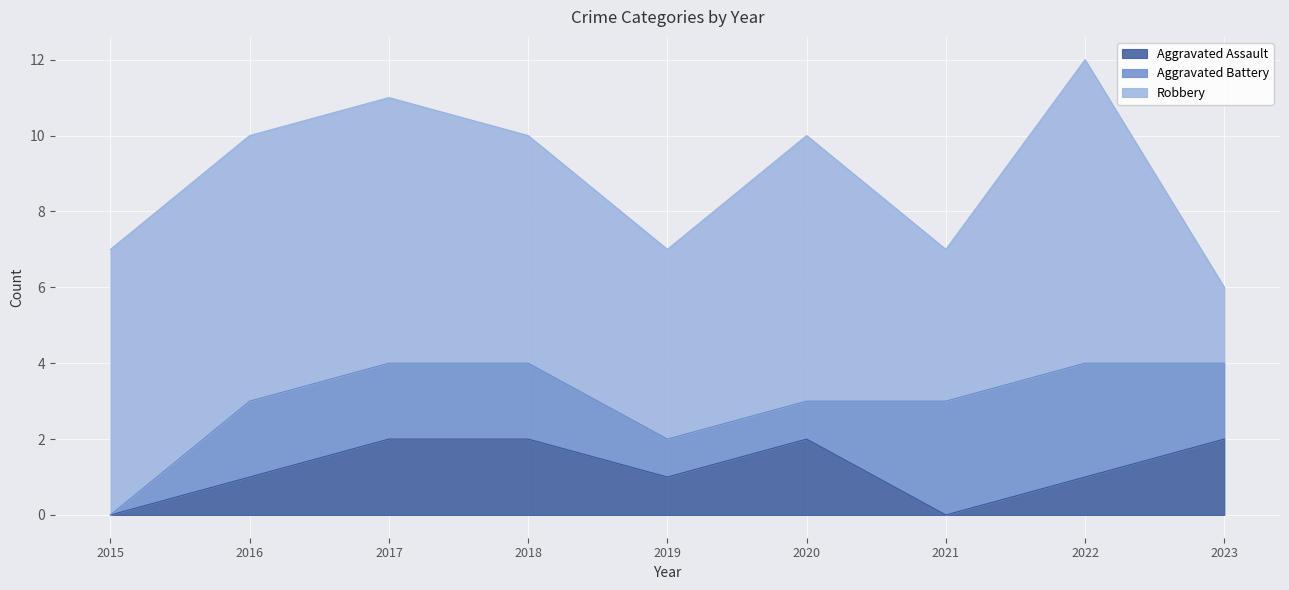

Reading right to left, extract all data points from this chart.

Aggravated Assault: 2	1	0	2	1	2	2	1	0
Aggravated Battery: 2	3	3	1	1	2	2	2	0
Robbery: 2	8	4	7	5	6	7	7	7